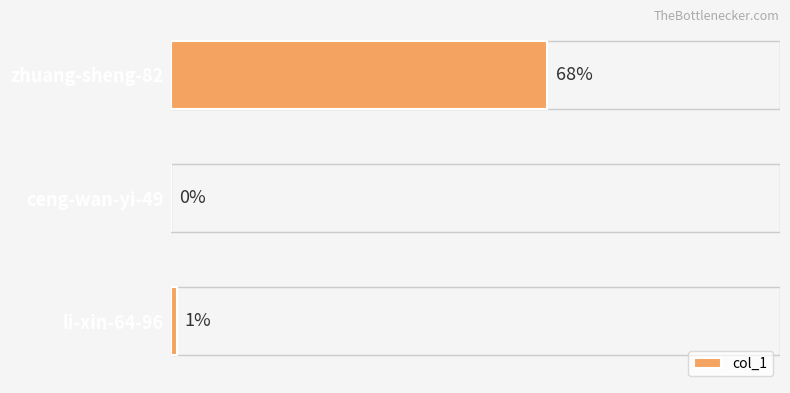

List the labels in order of value, largest first.

zhuang-sheng-82, li-xin-64-96, ceng-wan-yi-49